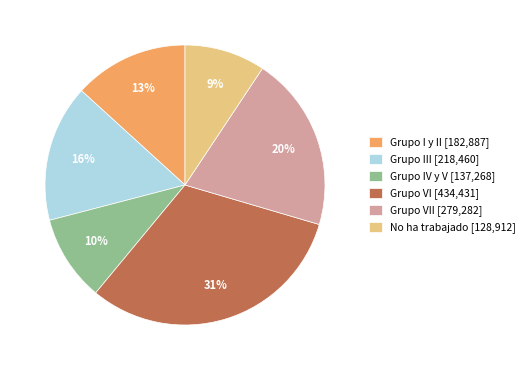

To the nearest percent, what is the difference between the largest and smallest slice percentages?

22%